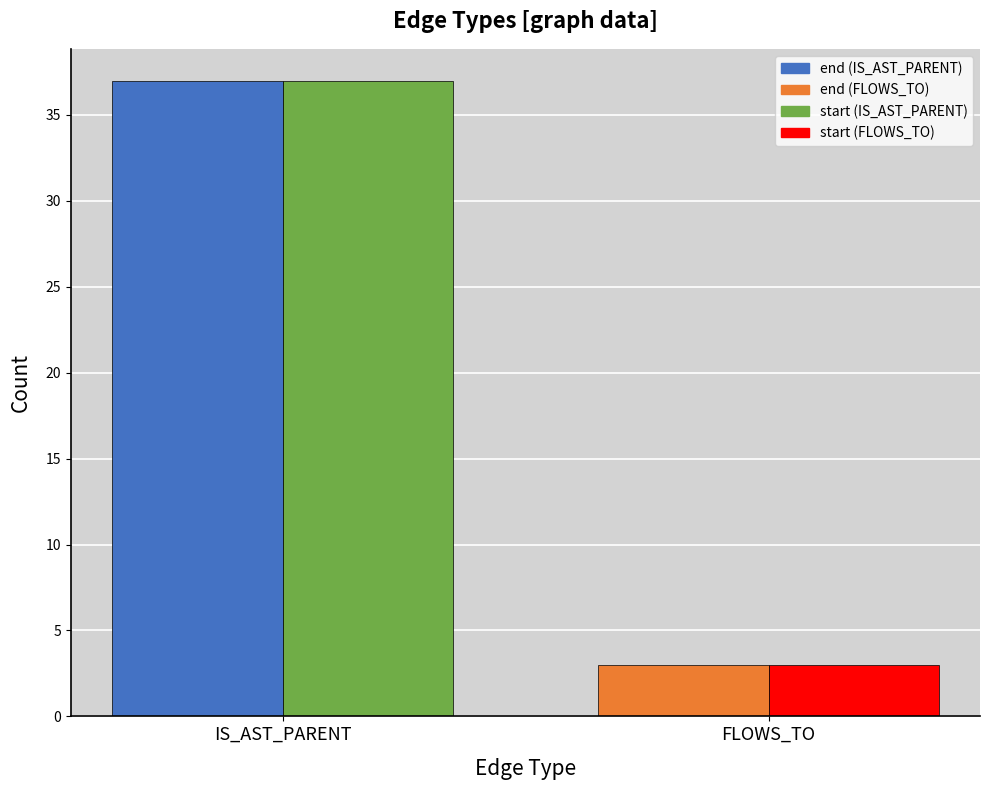

Which category has the lowest value across all series?

FLOWS_TO